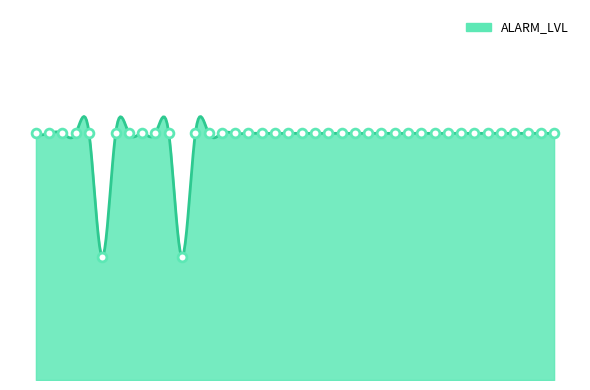

What is the ratio of the value at 803 to the value at 224?

1.0